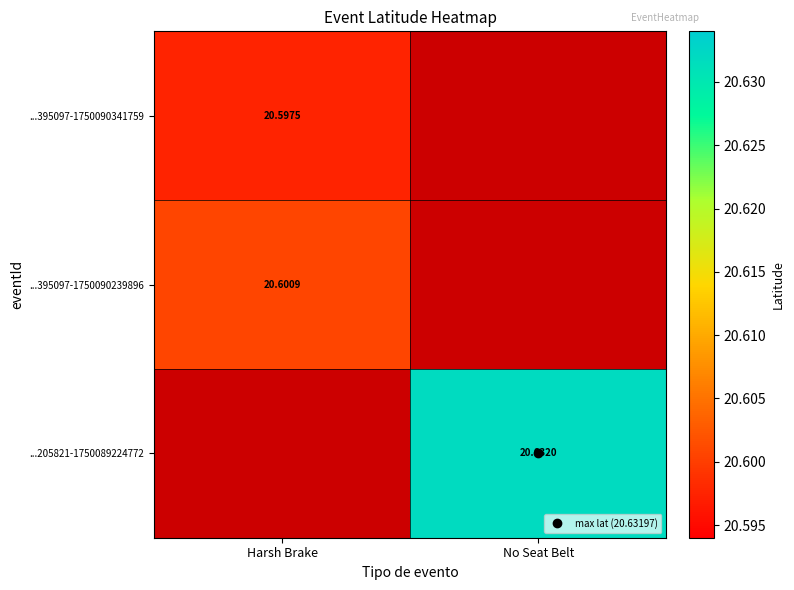

Where is ...395097-1750090239896 nearest to the value 10?

No Seat Belt